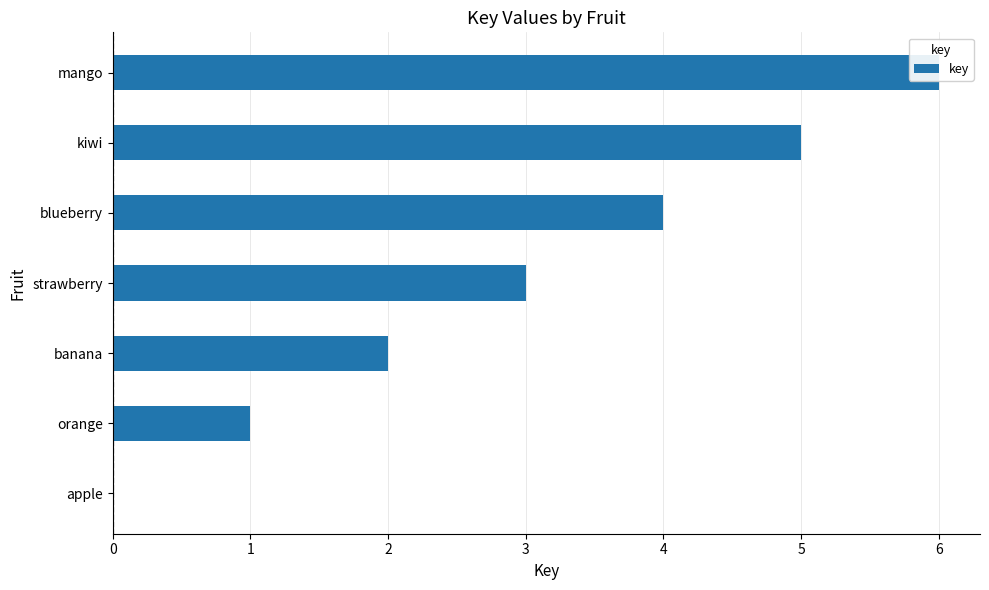

What is the difference between the maximum and minimum values?

6